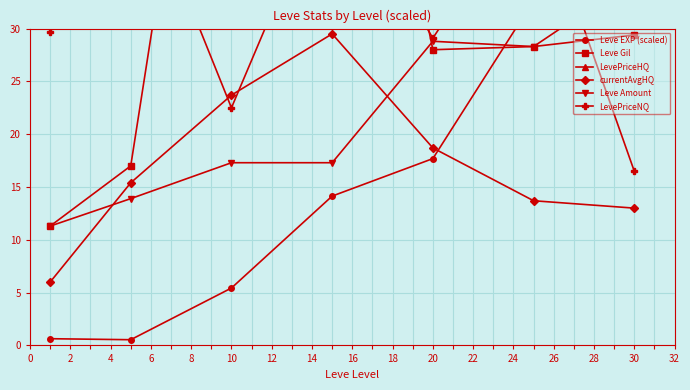

In currentAvgHQ, how many points are higher than both neighbors (excluding endpoints)?

1